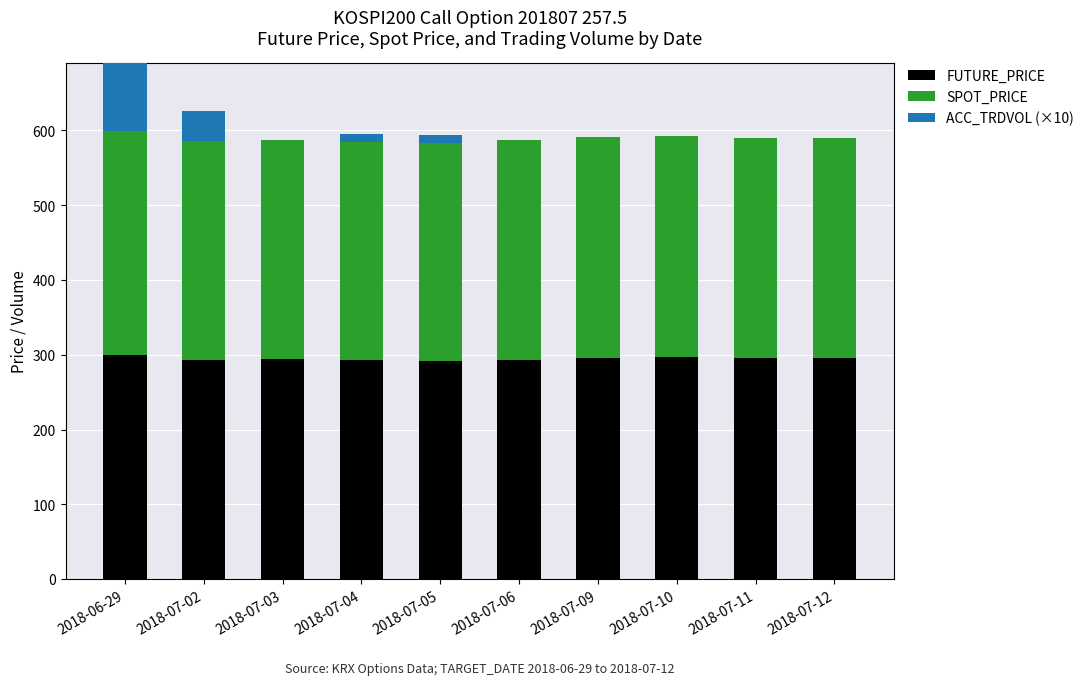

How many bars are there in each group?

3